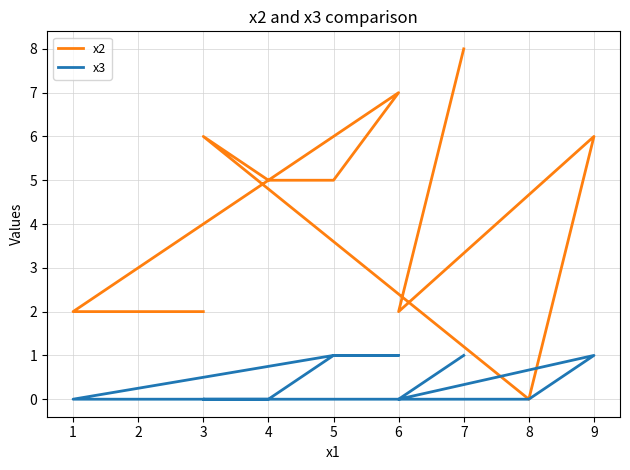

What is the value of the x2 point at the 10th from the left?

2